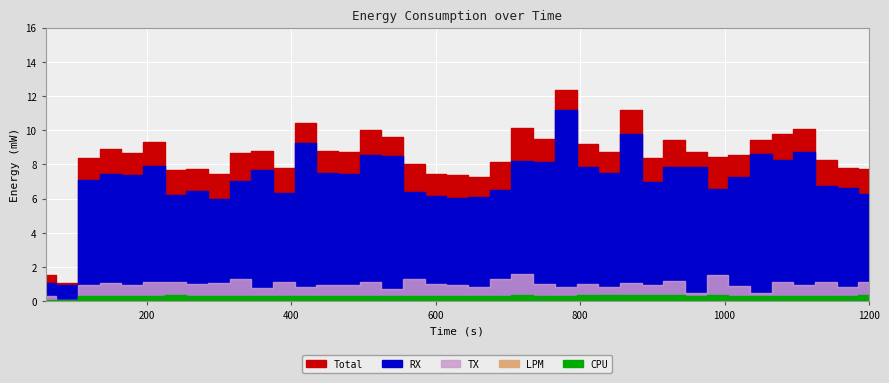

List the series in order of their peak value, lowest first.

LPM, CPU, TX, RX, Total